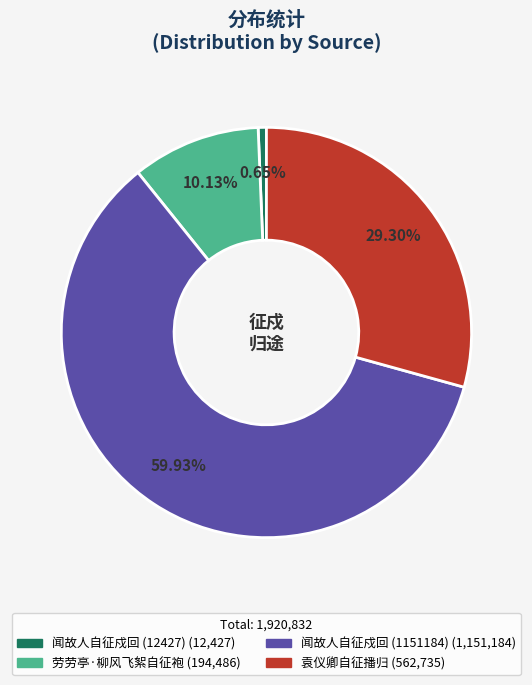

Which has a higher value, 闻故人自征戍回 (1151184) or 袁仪卿自征播归?

闻故人自征戍回 (1151184)